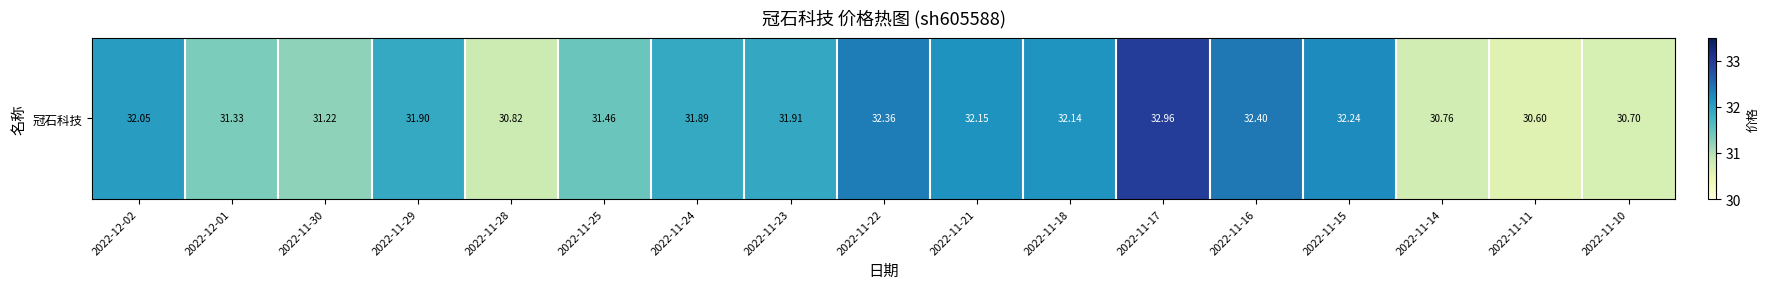

How many distinct data groups are displayed?

1